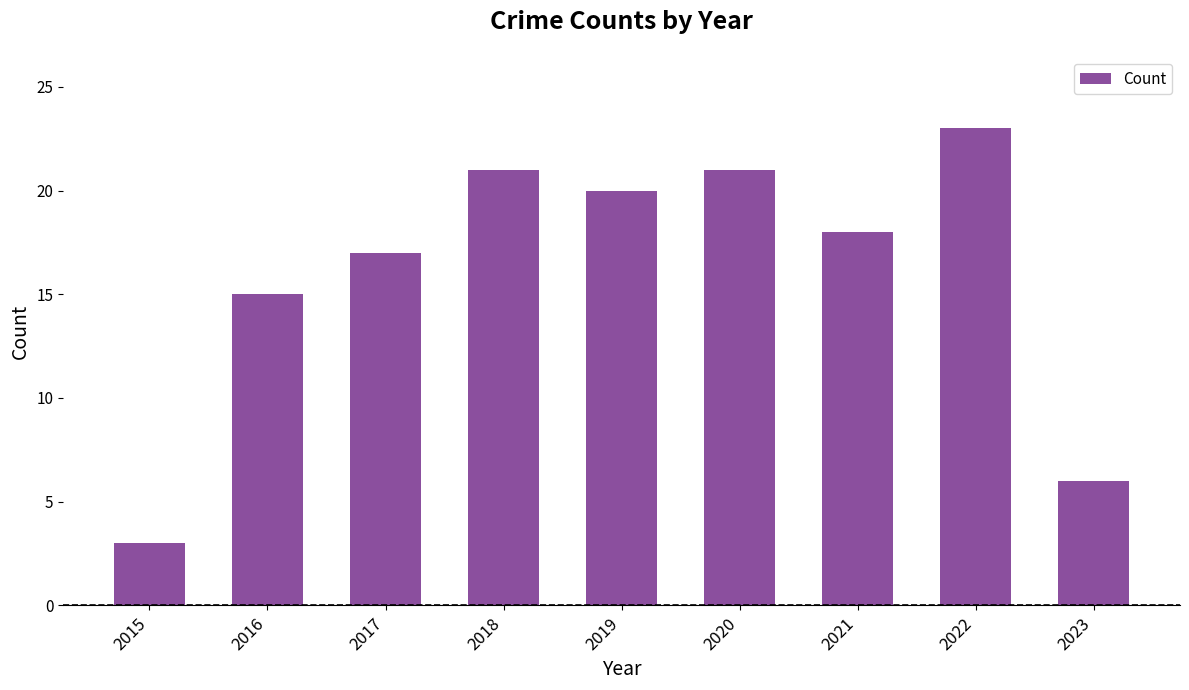

Which category has the lowest value across all series?

2015